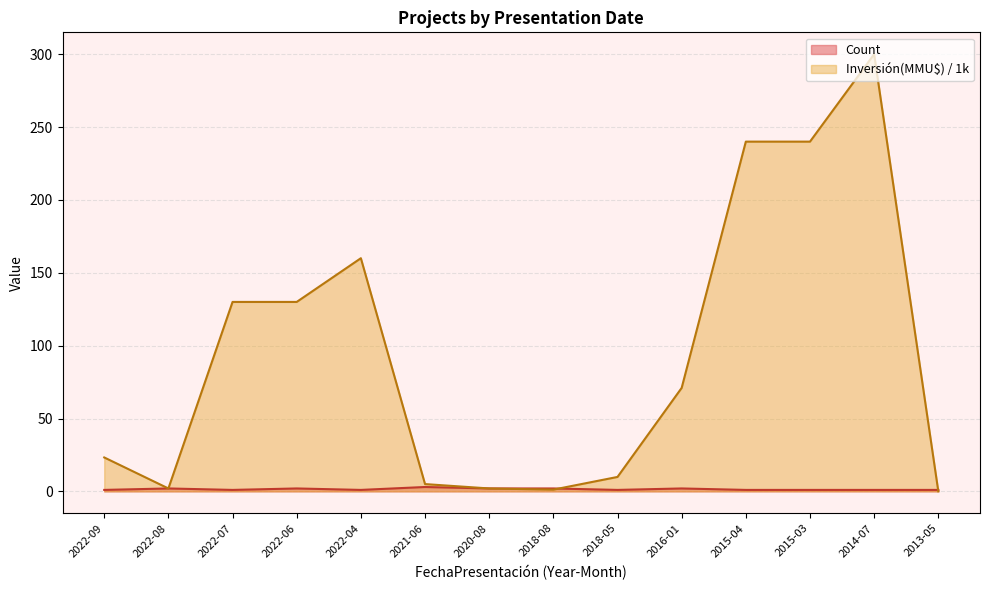

List the labels in order of Count value, largest first.

2021-06, 2022-08, 2022-06, 2020-08, 2018-08, 2016-01, 2022-09, 2022-07, 2022-04, 2018-05, 2015-04, 2015-03, 2014-07, 2013-05